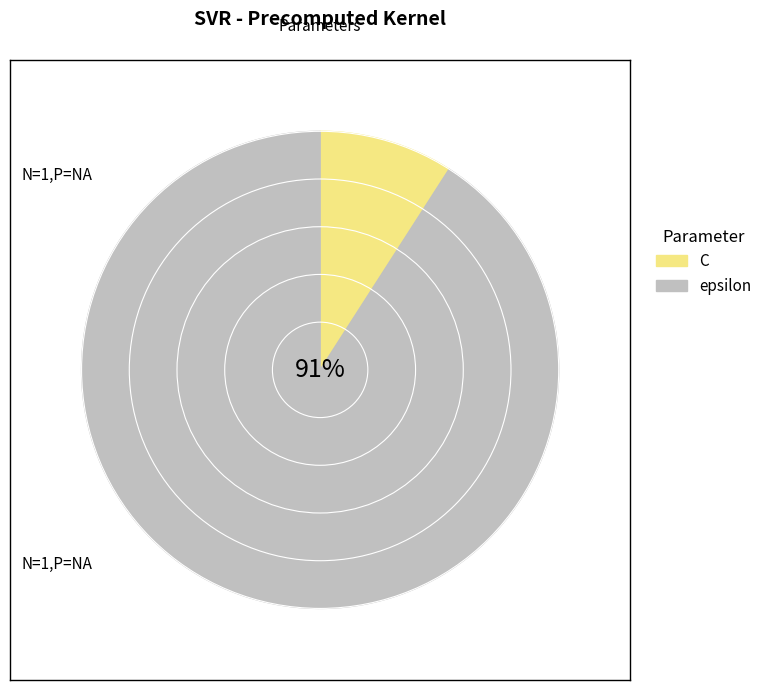

Does any single category account for the majority?

Yes